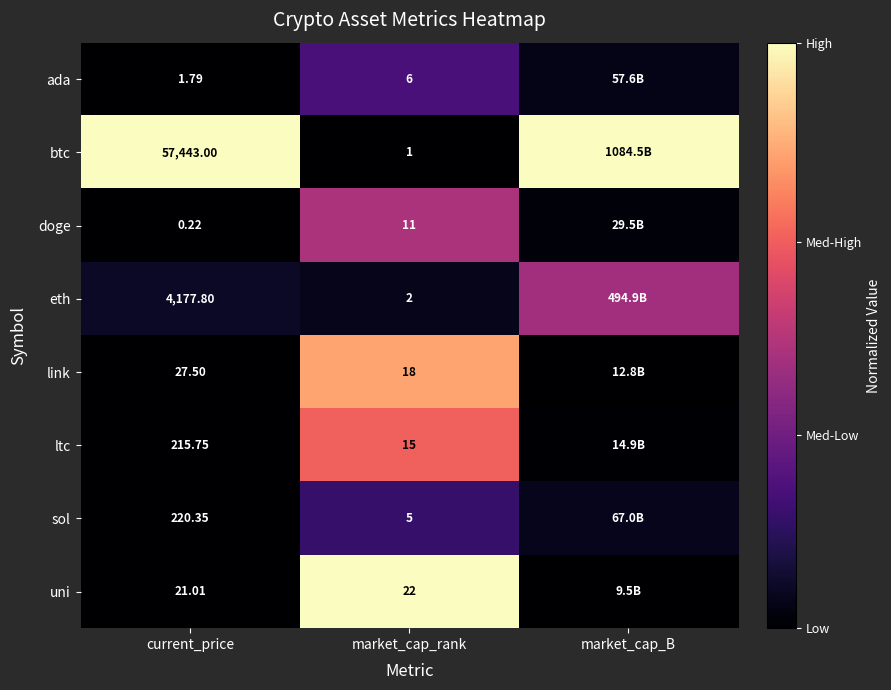

Is the value of ltc at current_price greater than the value of btc at market_cap_rank?

Yes